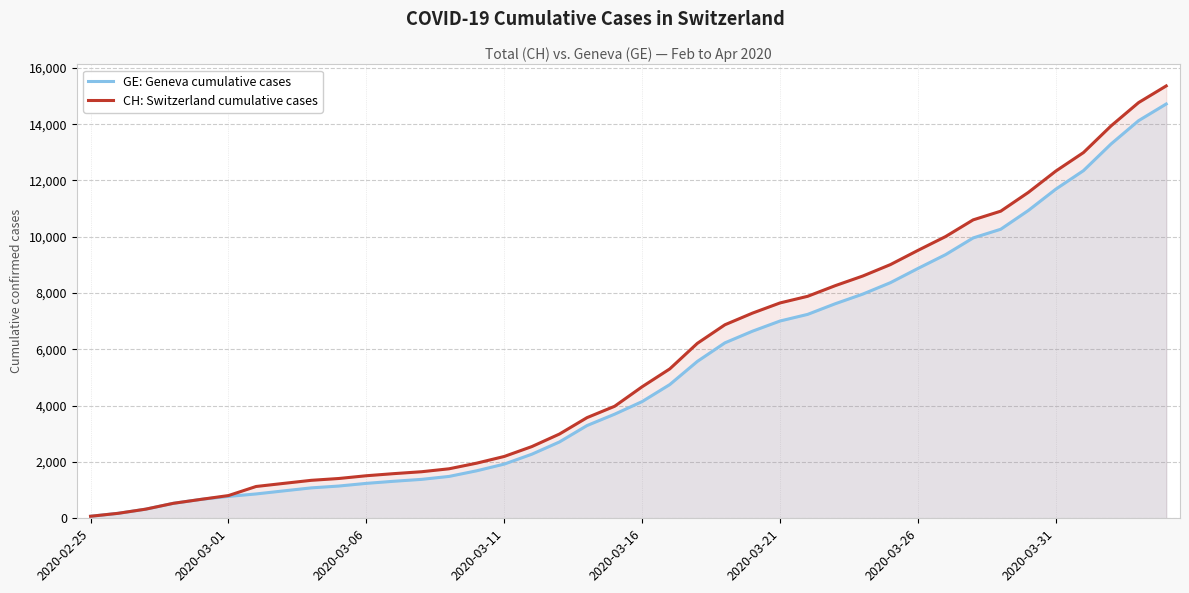

At which category is the sum across all series the highest?

39